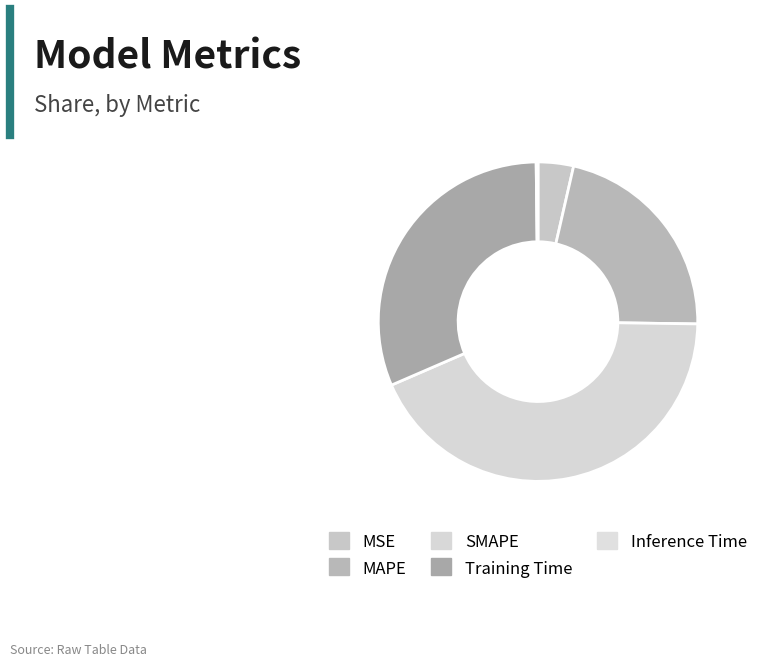

What is the largest slice in the pie chart?

SMAPE